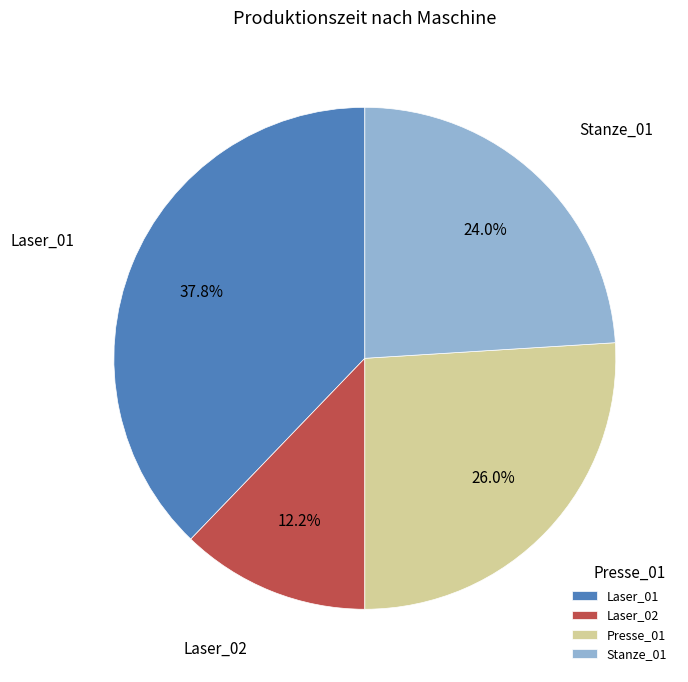

Does any single category account for the majority?

No